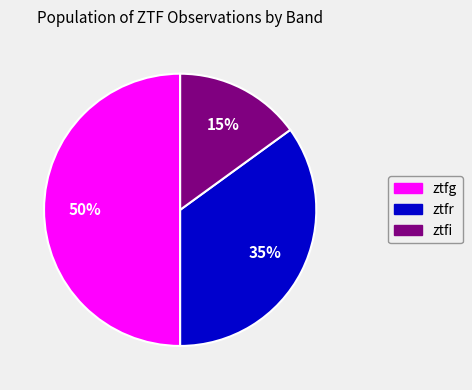

How many segments does this pie chart have?

3